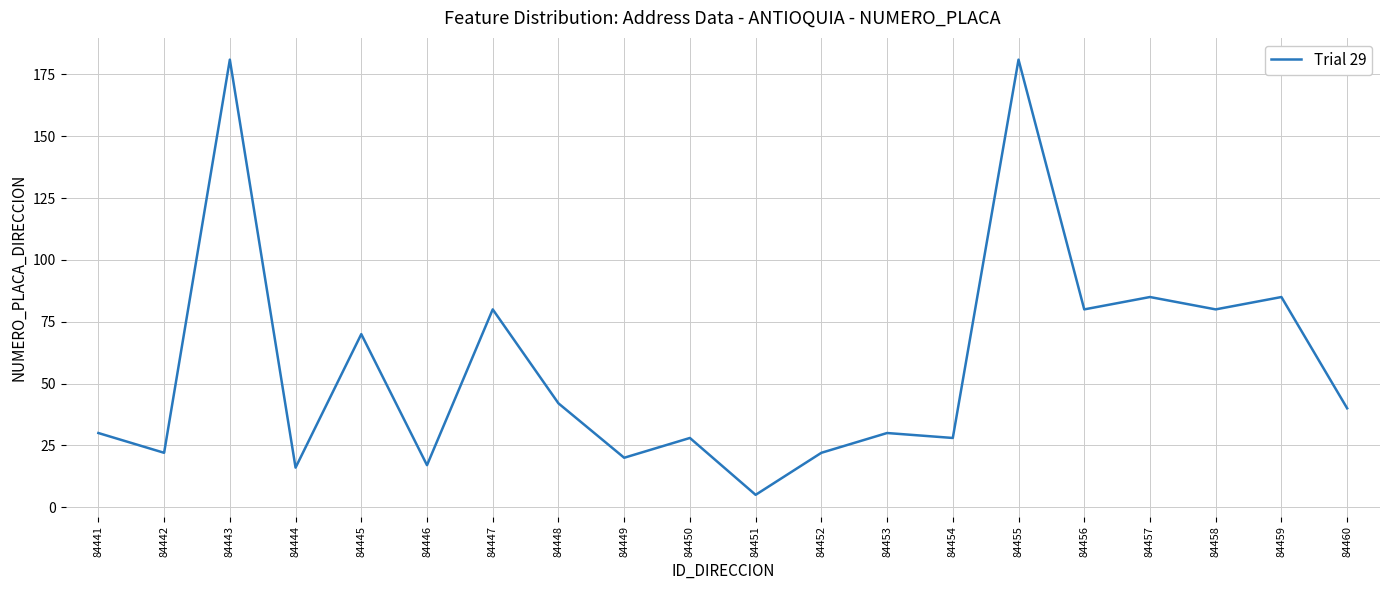

What is the difference between the second highest and minimum values?

176